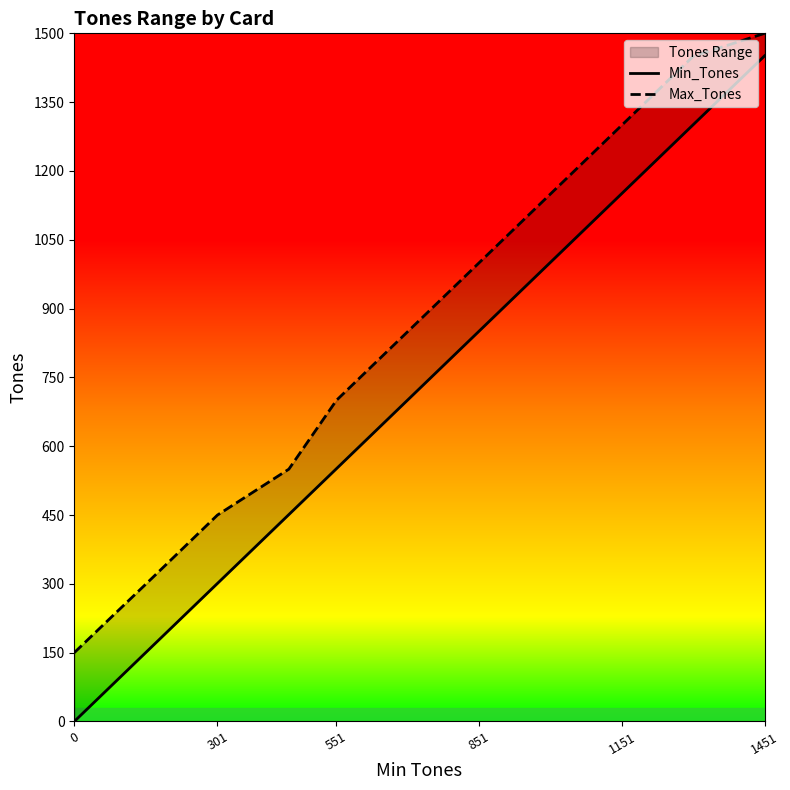

What is the sum of all Max_Tones values?

9400